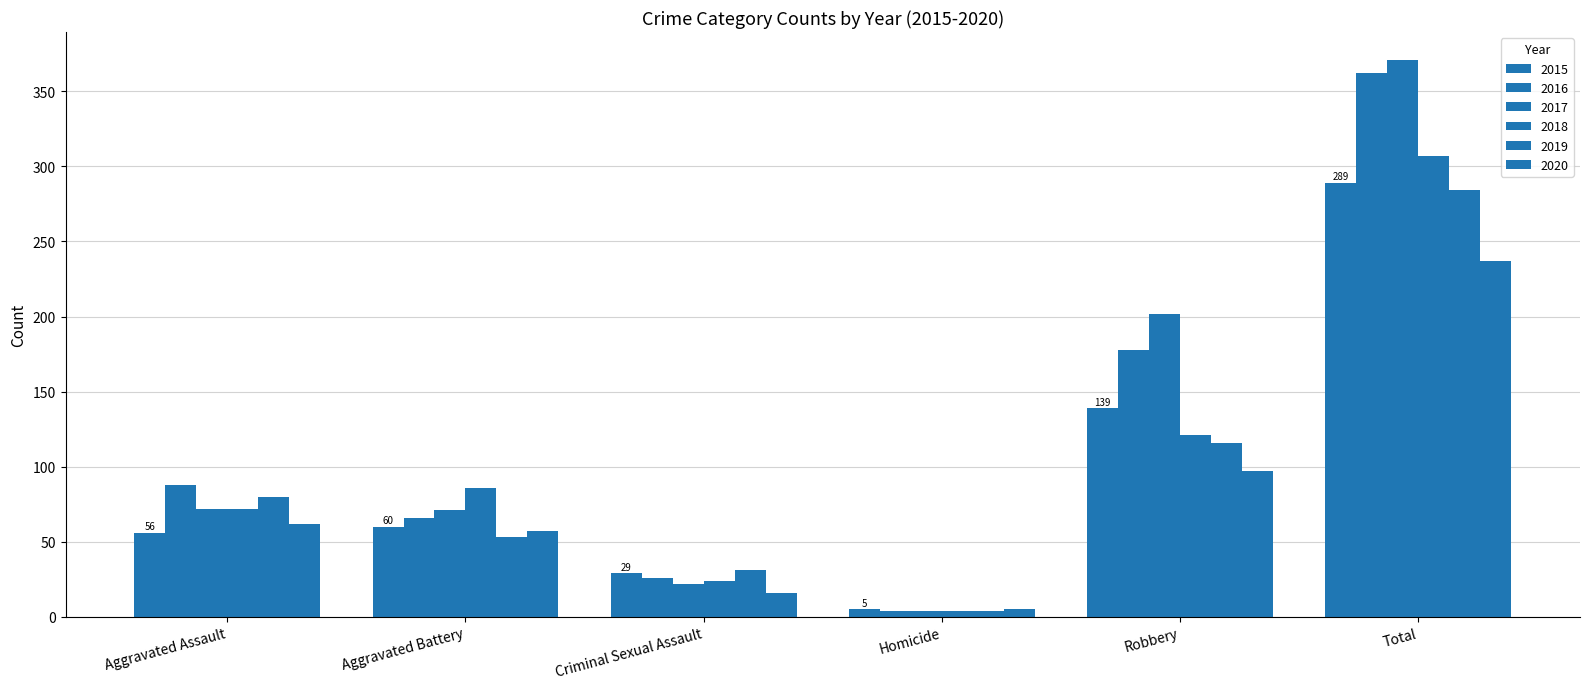

The 2020 series shows 81 at Aggravated Assault. True or false?

False